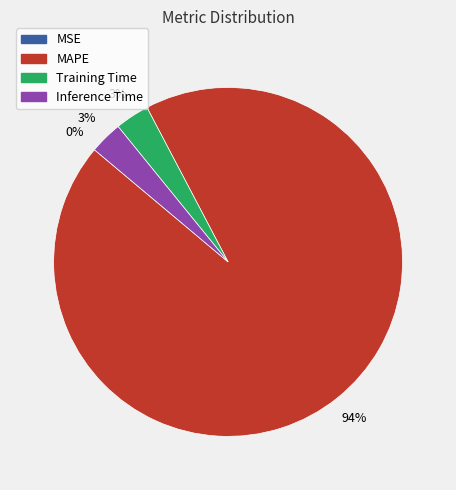

To the nearest percent, what is the difference between the largest and smallest slice percentages?

94%